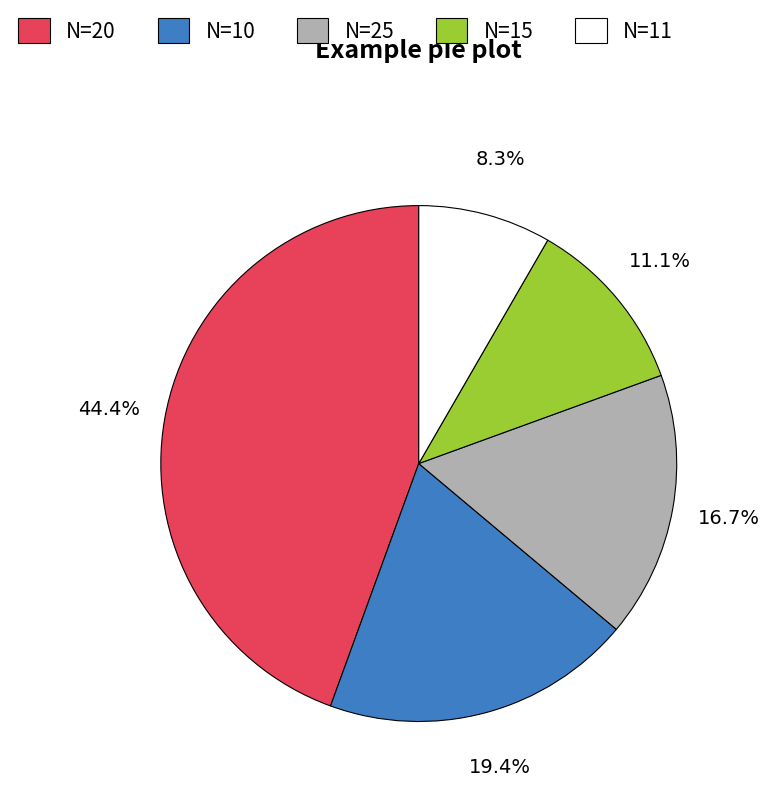

What is the ratio of the value at N=20 to the value at N=10?

2.3